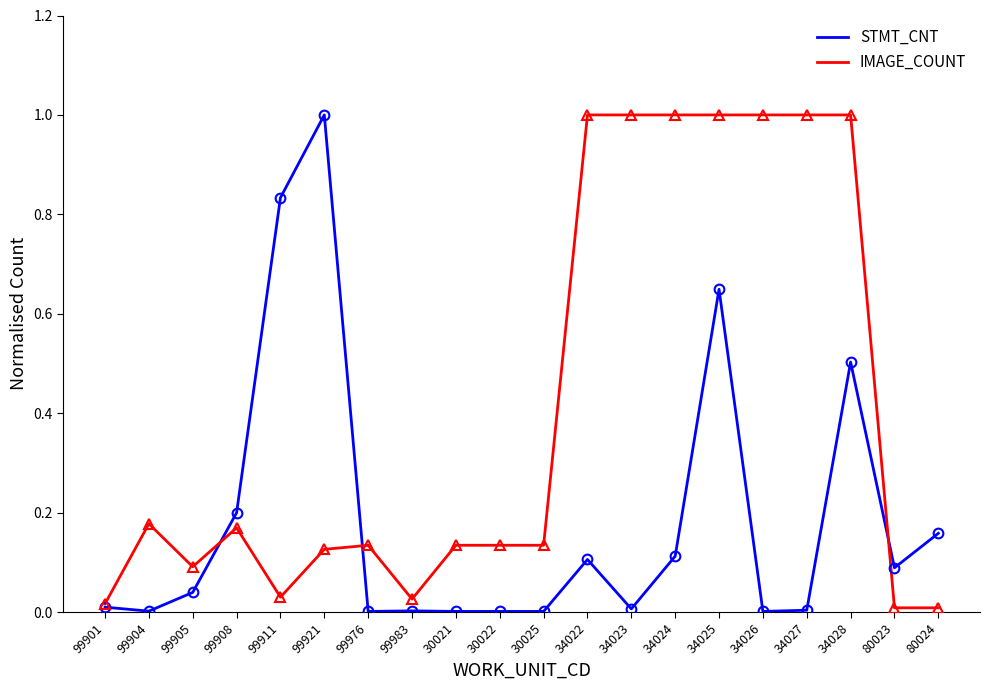

True or false: IMAGE_COUNT has more than 2 points higher than both neighbors.

True